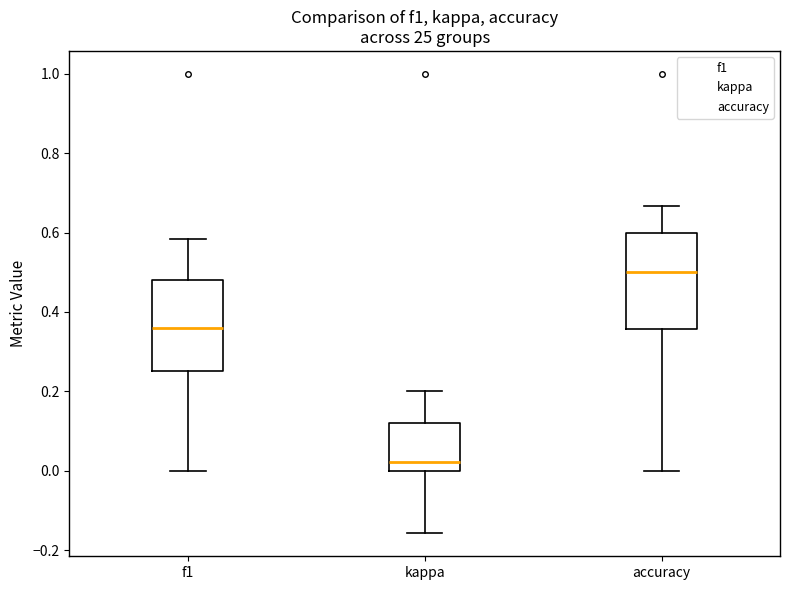

Reading left to right, read every box against the y-axis: the position of its median line, the range the box covers, and the ends of its whiskers. The values are not printed on the chart, so give them approximately, as read against the axis.

f1: median 0.36, box 0.26 to 0.48, whiskers 0.00 to 0.58
kappa: median 0.02, box 0.00 to 0.12, whiskers -0.16 to 0.20
accuracy: median 0.50, box 0.36 to 0.60, whiskers 0.00 to 0.66